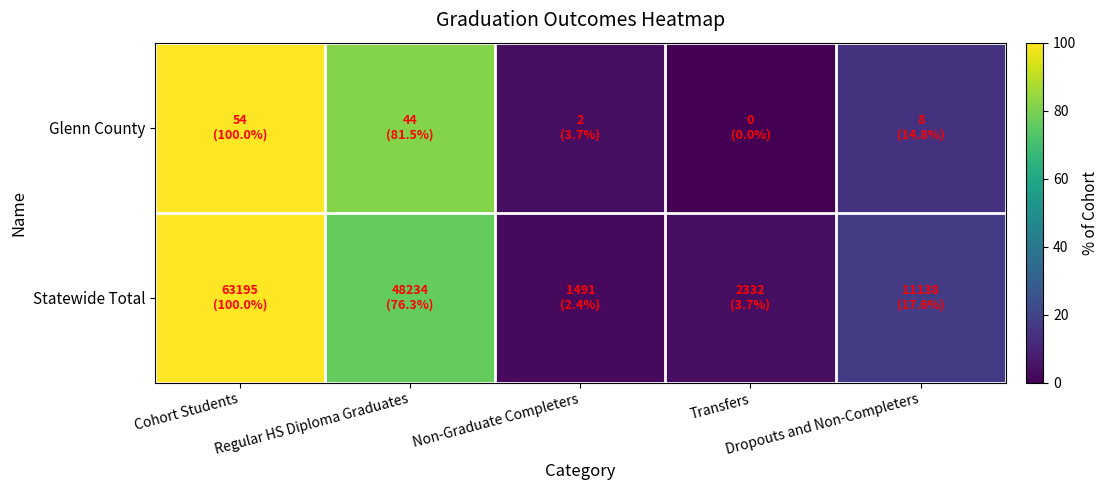

Reading right to left, extract all data points from this chart.

Glenn County: Dropouts and Non-Completers=14.8	Transfers=0.0	Non-Graduate Completers=3.7	Regular HS Diploma Graduates=81.5	Cohort Students=100.0
Statewide Total: Dropouts and Non-Completers=17.6	Transfers=3.7	Non-Graduate Completers=2.4	Regular HS Diploma Graduates=76.3	Cohort Students=100.0